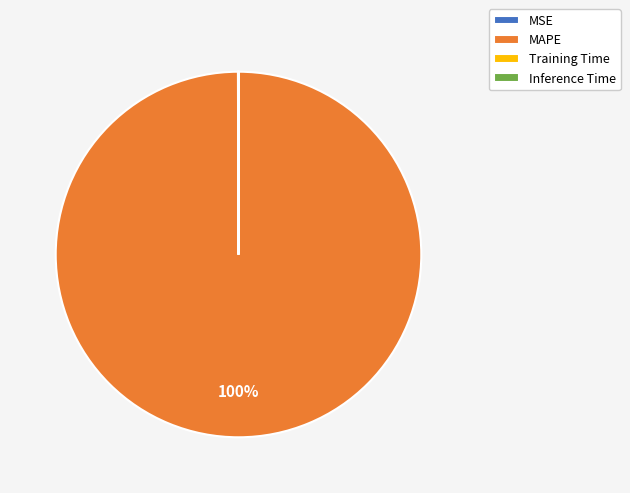

Which category accounts for the majority?

MAPE